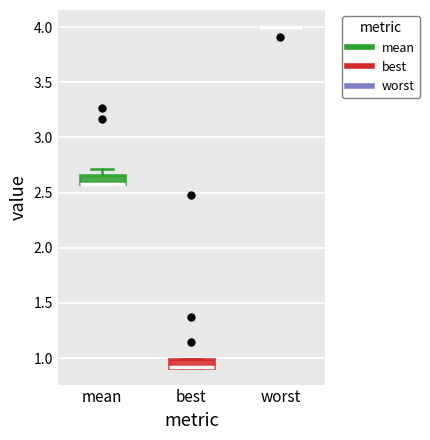

Reading left to right, transcribe this box plot: for each box, give where its median line is, the range the box spans, and where its two whiskers end, as read against the y-axis. The values are not printed on the chart, so give them approximately, as read against the axis.

mean: median 2.60 (drawn on the box's lower edge), box 2.60 to 2.65, whiskers 2.60 to 2.70
best: median 0.90 (drawn on the box's lower edge), box 0.90 to 1.00, whiskers 0.90 to 1.00
worst: box collapsed to a line at 4.00, whiskers 4.00 to 4.00